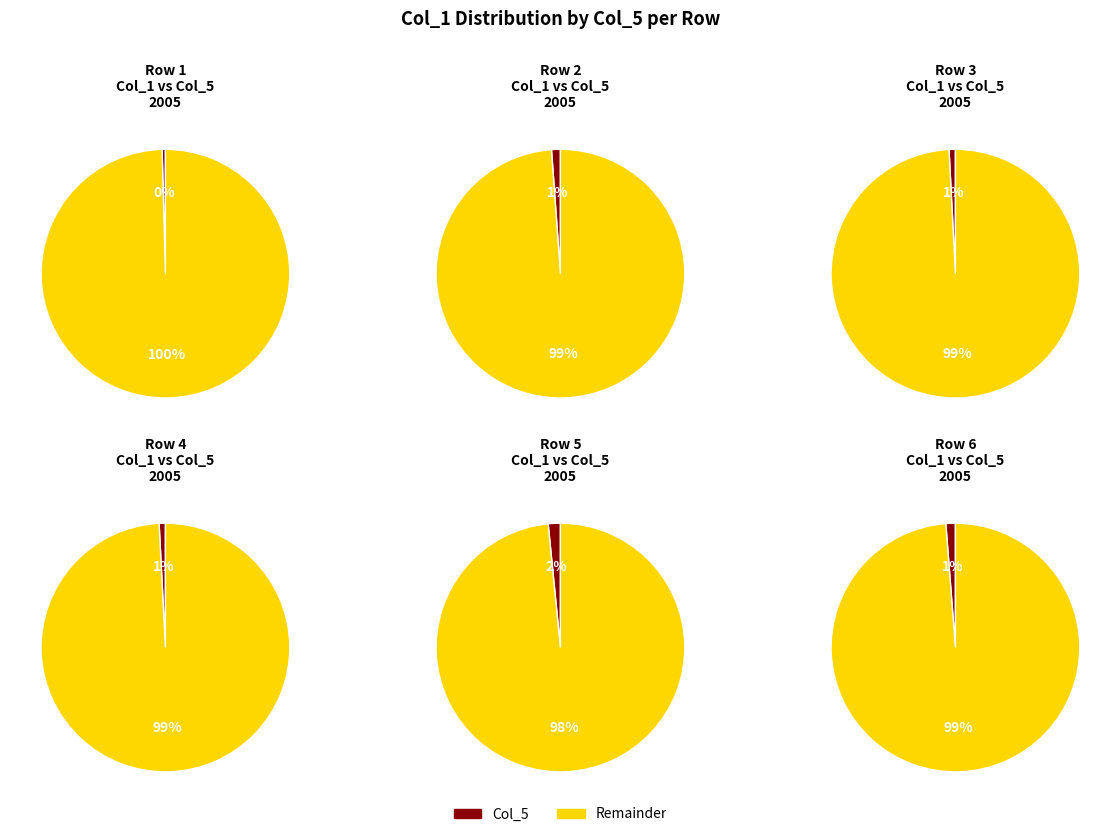

Does Row 1 account for over 50% of the chart?

Yes